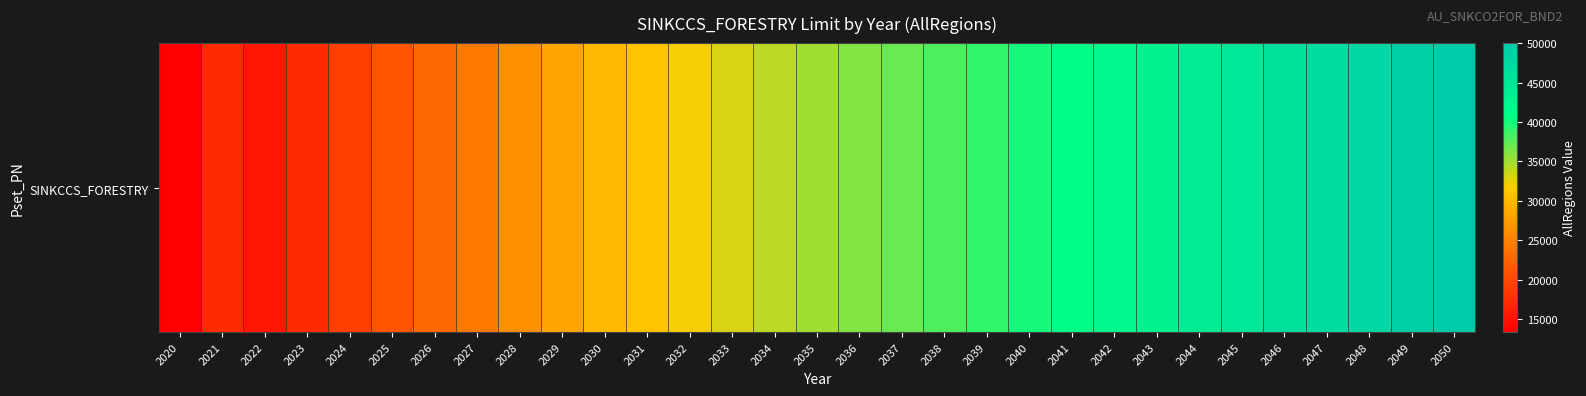

Rank the categories by value from highest to lowest.

2050, 2049, 2048, 2047, 2046, 2045, 2044, 2043, 2042, 2041, 2040, 2039, 2038, 2037, 2036, 2035, 2034, 2033, 2032, 2031, 2030, 2029, 2028, 2027, 2026, 2025, 2024, 2021, 2023, 2022, 2020